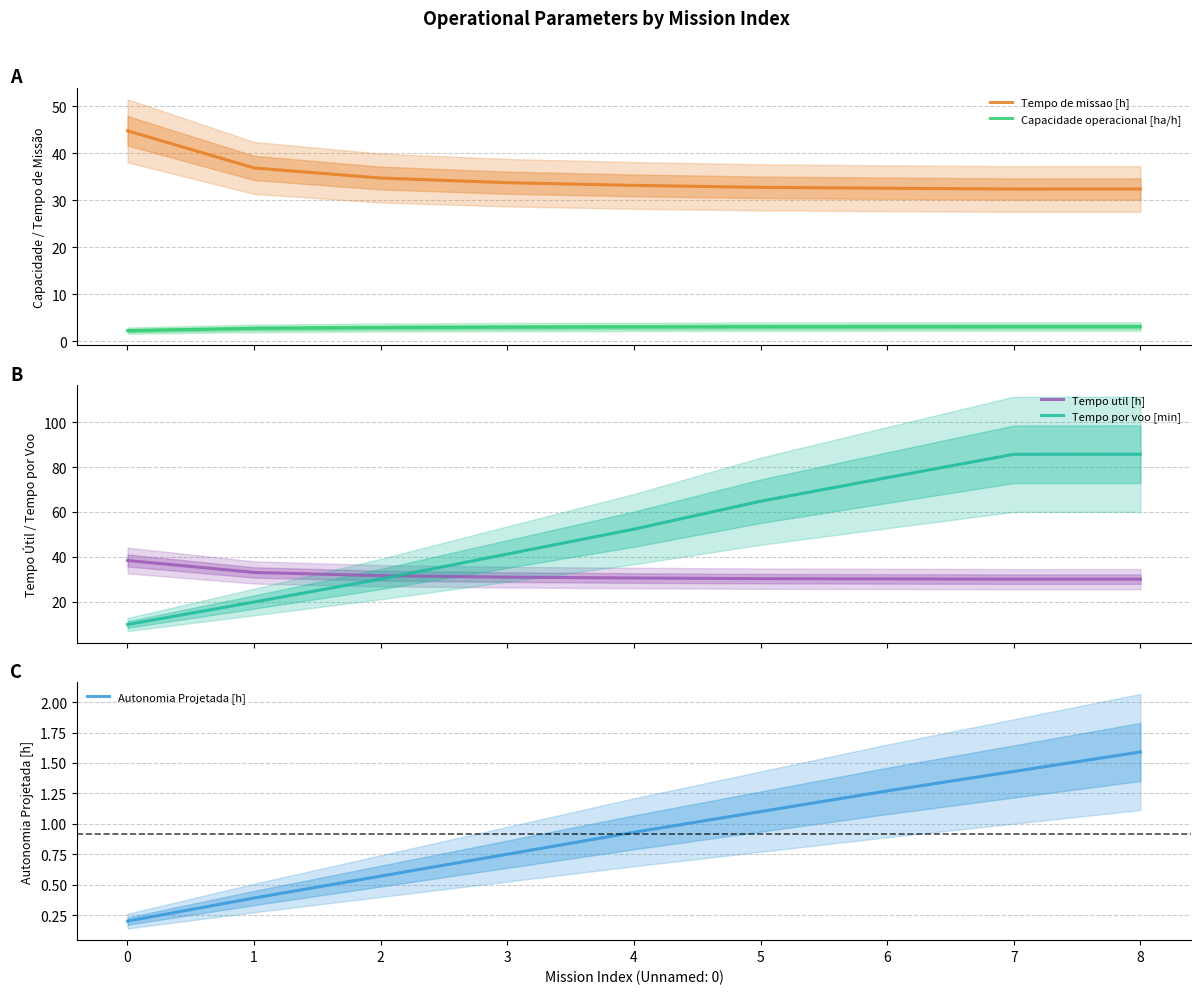

Rank the series at 4 from highest to lowest value.

Tempo por voo [min], Tempo de missao [h], Tempo util [h], Capacidade operacional [ha/h], Autonomia Projetada [h]